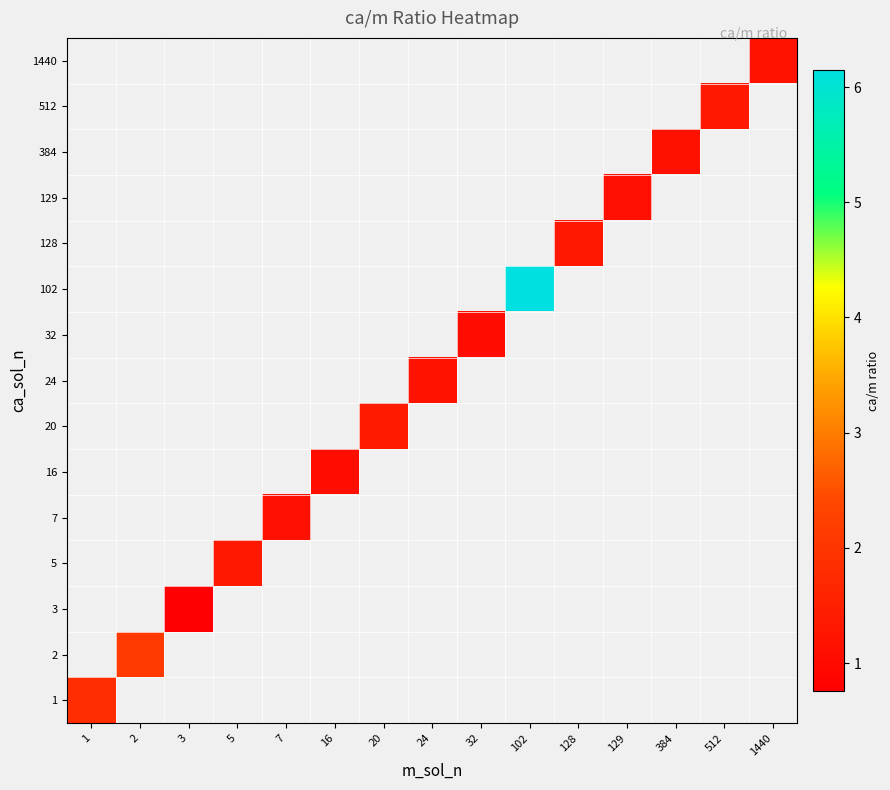

How many series are shown in this chart?

15